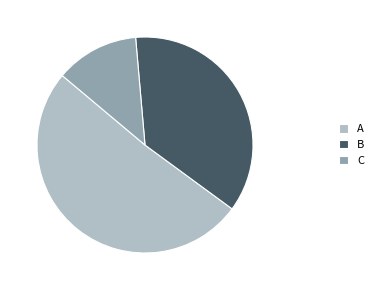

Is it true that B is 36% of the pie?

True